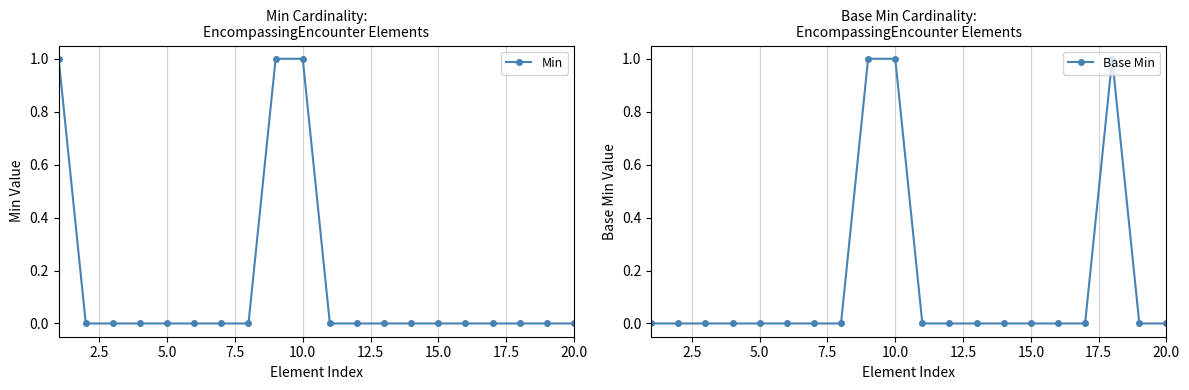

True or false: Base Min has a value of 1 at 15.

False